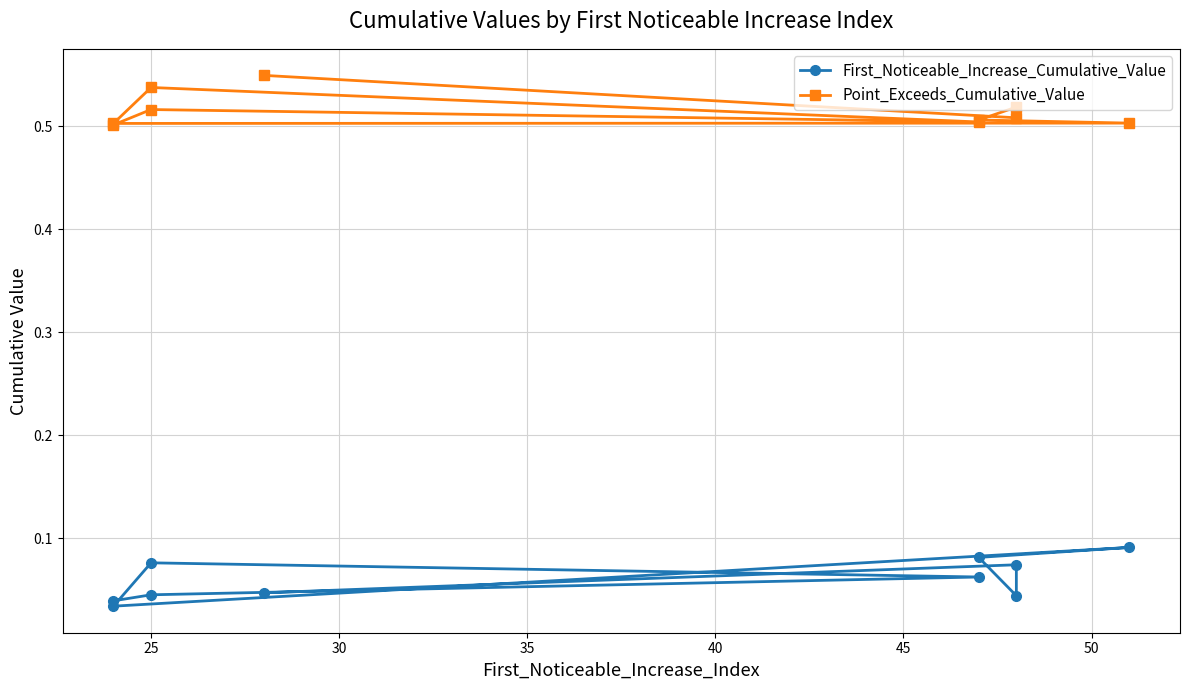

How many lines are shown in the chart?

2